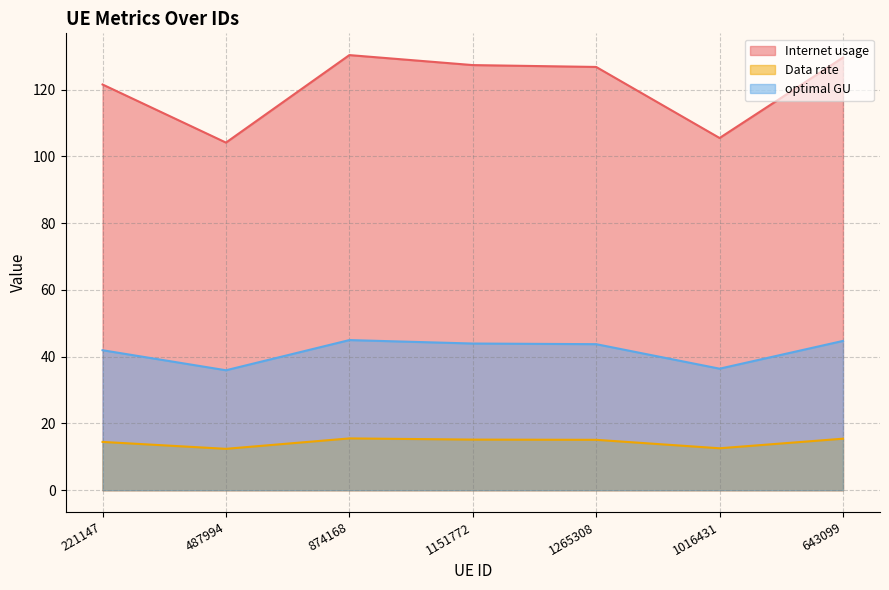

At which category is the sum across all series the highest?

874168